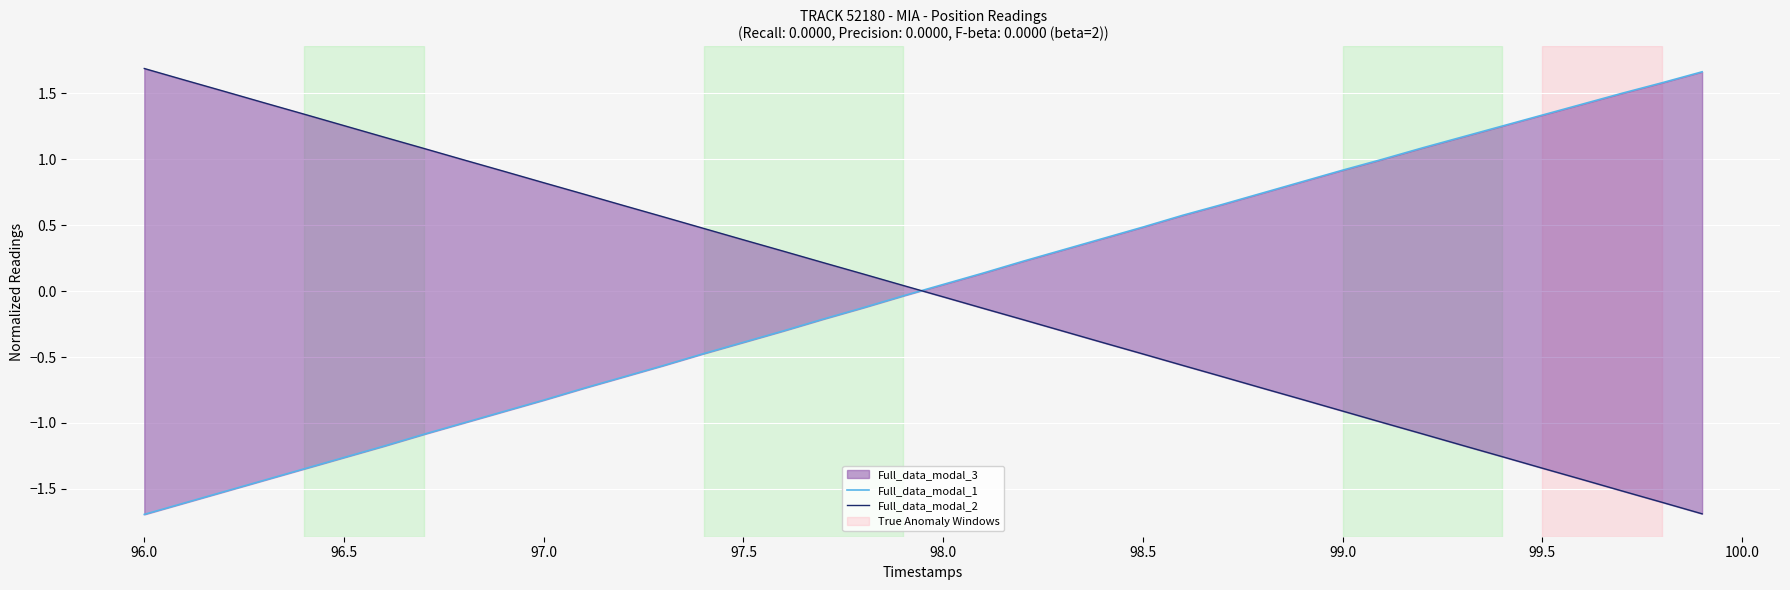

Is the value of Full_data_modal_1 at 99.5 greater than the value of Full_data_modal_2 at 33?

Yes